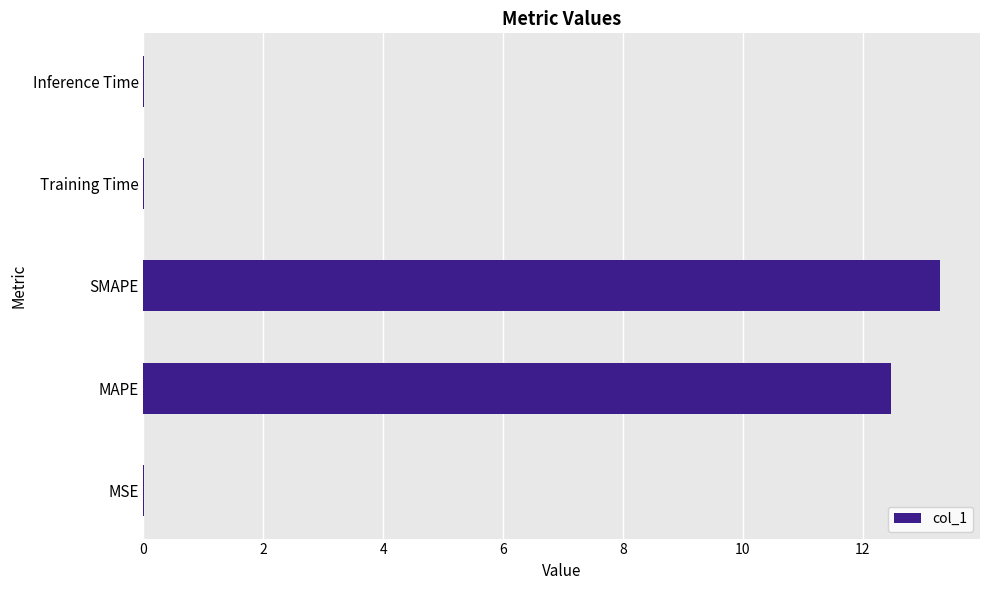

True or false: the data shows 12.5 at MAPE.

True